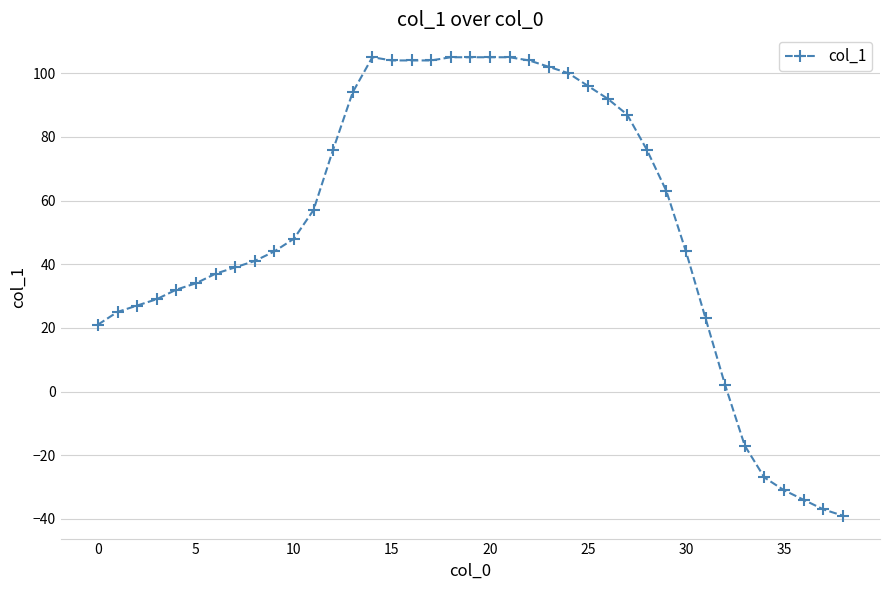

How many lines are shown in the chart?

1